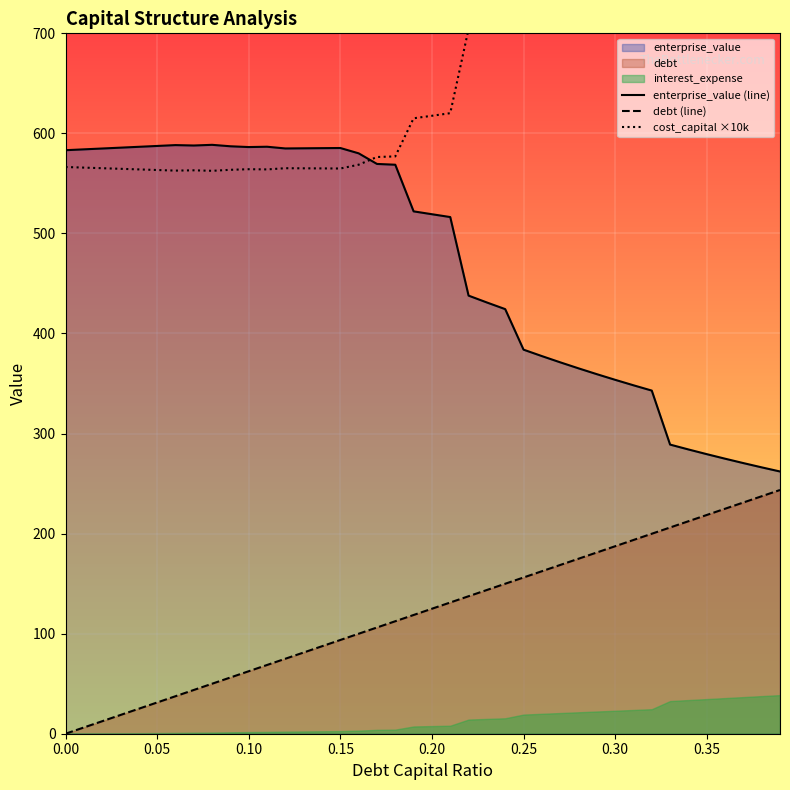

Reading right to left, transcribe all the data shown in this chart.

enterprise_value (line): 262.1	266.2	270.5	274.9	279.4	284.1	289.0	342.9	348.2	353.7	359.4	365.2	371.2	377.4	383.9	424.4	431.0	437.9	516.4	519.2	522.1	568.7	569.5	580.1	585.4	585.2	585.1	585.0	586.7	586.3	587.1	588.6	587.9	588.3	587.4	586.6	585.7	584.9	584.0	583.2
debt (line): 243.6	237.3	231.1	224.9	218.6	212.4	206.1	199.9	193.6	187.4	181.1	174.9	168.6	162.4	156.2	149.9	143.7	137.4	131.2	124.9	118.7	112.4	106.2	99.9	93.7	87.4	81.2	75.0	68.7	62.5	56.2	50.0	43.7	37.5	31.2	25.0	18.7	12.5	6.2	0.0
cost_capital ×10k: 1075.4	1061.1	1046.7	1032.4	1018.0	1003.7	989.4	857.4	846.7	835.9	825.2	814.4	803.7	792.9	782.1	721.9	713.1	704.3	620.2	617.6	615.1	577.0	576.4	568.7	564.9	565.0	565.1	565.2	564.0	564.2	563.6	562.6	563.1	562.8	563.4	564.0	564.6	565.2	565.8	566.4